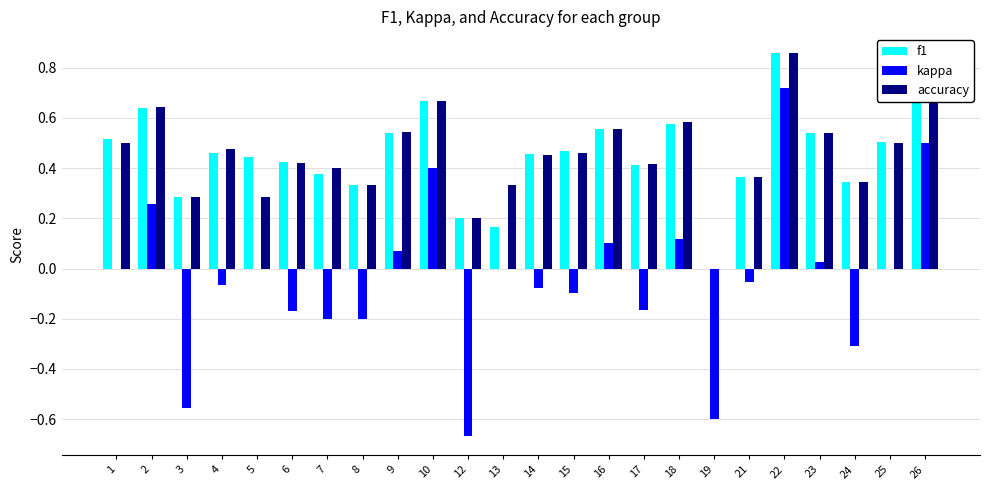

How many values in f1 are above zero?

23